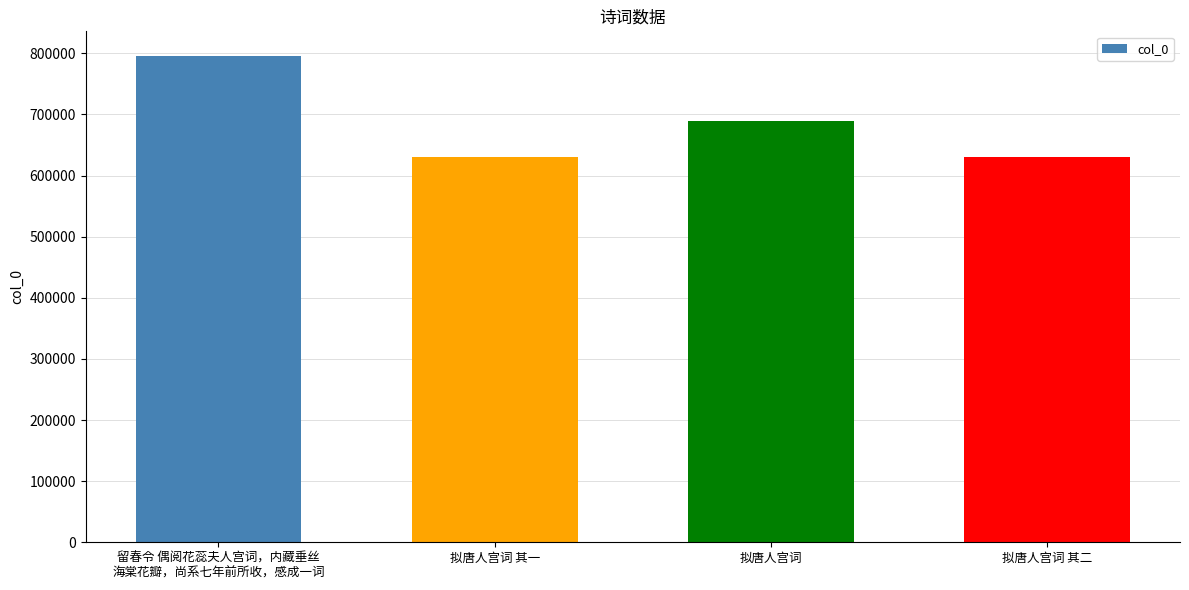

What is the label of the 2nd bar from the right?

拟唐人宫词